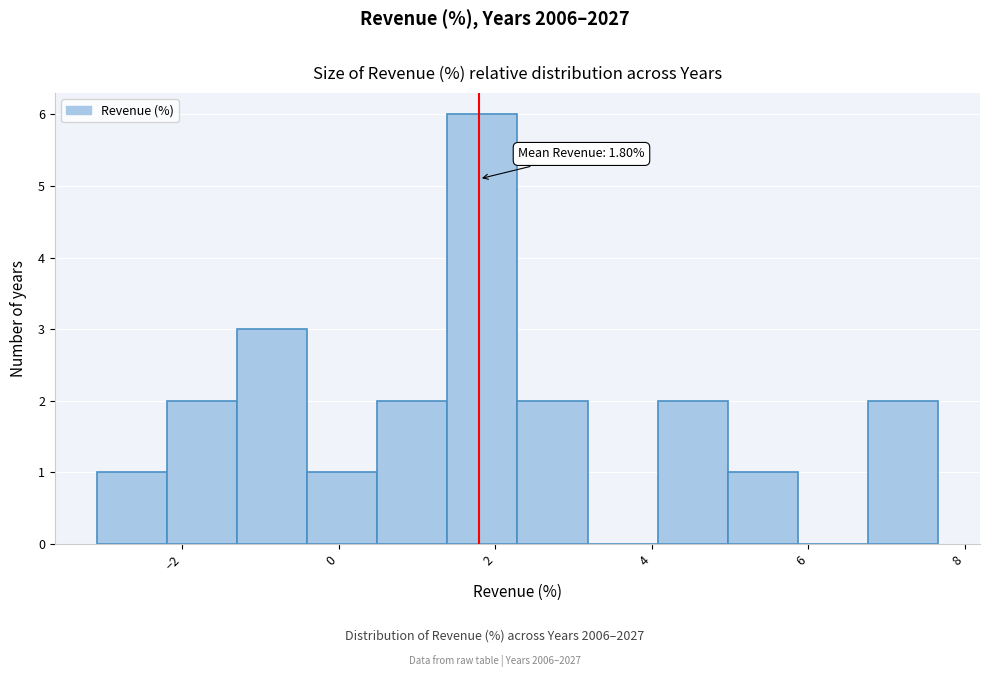

Over which range of the x-axis is the bar tallest?

1.4 to 2.2